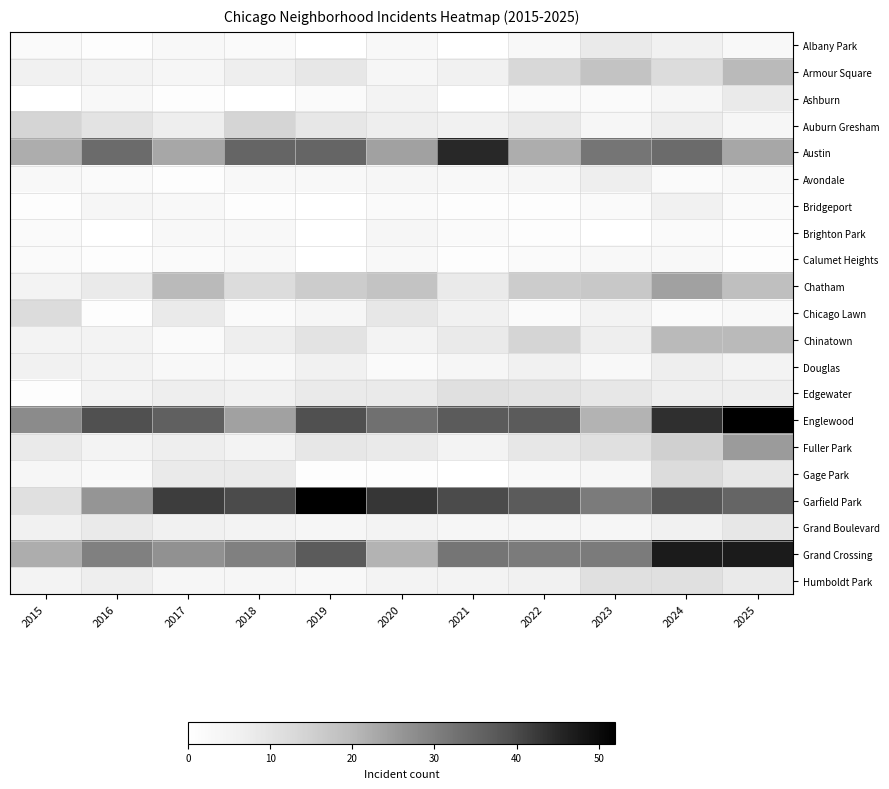

Reading right to left, list all the values displayed in this chart.

Albany Park: 2025=3	2024=6	2023=8	2022=3	2021=0	2020=3	2019=0	2018=2	2017=3	2016=1	2015=2
Armour Square: 2025=20	2024=12	2023=18	2022=13	2021=6	2020=4	2019=9	2018=7	2017=4	2016=5	2015=6
Ashburn: 2025=8	2024=4	2023=2	2022=2	2021=0	2020=5	2019=2	2018=0	2017=1	2016=3	2015=0
Auburn Gresham: 2025=4	2024=7	2023=4	2022=8	2021=6	2020=7	2019=9	2018=14	2017=7	2016=10	2015=14
Austin: 2025=23	2024=34	2023=32	2022=22	2021=45	2020=24	2019=35	2018=35	2017=23	2016=34	2015=22
Avondale: 2025=3	2024=2	2023=7	2022=4	2021=3	2020=4	2019=3	2018=3	2017=1	2016=2	2015=3
Bridgeport: 2025=2	2024=6	2023=2	2022=1	2021=1	2020=2	2019=0	2018=1	2017=3	2016=4	2015=1
Brighton Park: 2025=1	2024=2	2023=0	2022=1	2021=2	2020=4	2019=0	2018=3	2017=3	2016=0	2015=2
Calumet Heights: 2025=1	2024=3	2023=3	2022=2	2021=1	2020=3	2019=0	2018=3	2017=2	2016=1	2015=2
Chatham: 2025=19	2024=24	2023=17	2022=16	2021=8	2020=18	2019=16	2018=12	2017=20	2016=8	2015=5
Chicago Lawn: 2025=3	2024=2	2023=5	2022=2	2021=6	2020=9	2019=4	2018=2	2017=8	2016=1	2015=12
Chinatown: 2025=20	2024=20	2023=7	2022=14	2021=8	2020=5	2019=10	2018=7	2017=2	2016=5	2015=5
Douglas: 2025=5	2024=7	2023=3	2022=6	2021=4	2020=2	2019=6	2018=3	2017=3	2016=5	2015=6
Edgewater: 2025=7	2024=7	2023=9	2022=10	2021=11	2020=8	2019=8	2018=6	2017=7	2016=5	2015=1
Englewood: 2025=52	2024=44	2023=21	2022=37	2021=37	2020=33	2019=39	2018=24	2017=36	2016=39	2015=28
Fuller Park: 2025=25	2024=15	2023=11	2022=9	2021=5	2020=8	2019=9	2018=5	2017=7	2016=5	2015=8
Gage Park: 2025=9	2024=12	2023=4	2022=3	2021=0	2020=1	2019=1	2018=8	2017=8	2016=3	2015=4
Garfield Park: 2025=35	2024=38	2023=31	2022=37	2021=40	2020=43	2019=52	2018=40	2017=42	2016=26	2015=11
Grand Boulevard: 2025=9	2024=6	2023=4	2022=4	2021=4	2020=5	2019=4	2018=5	2017=6	2016=8	2015=6
Grand Crossing: 2025=47	2024=47	2023=31	2022=31	2021=32	2020=21	2019=37	2018=30	2017=27	2016=30	2015=22
Humboldt Park: 2025=8	2024=11	2023=11	2022=6	2021=5	2020=5	2019=3	2018=4	2017=4	2016=7	2015=5